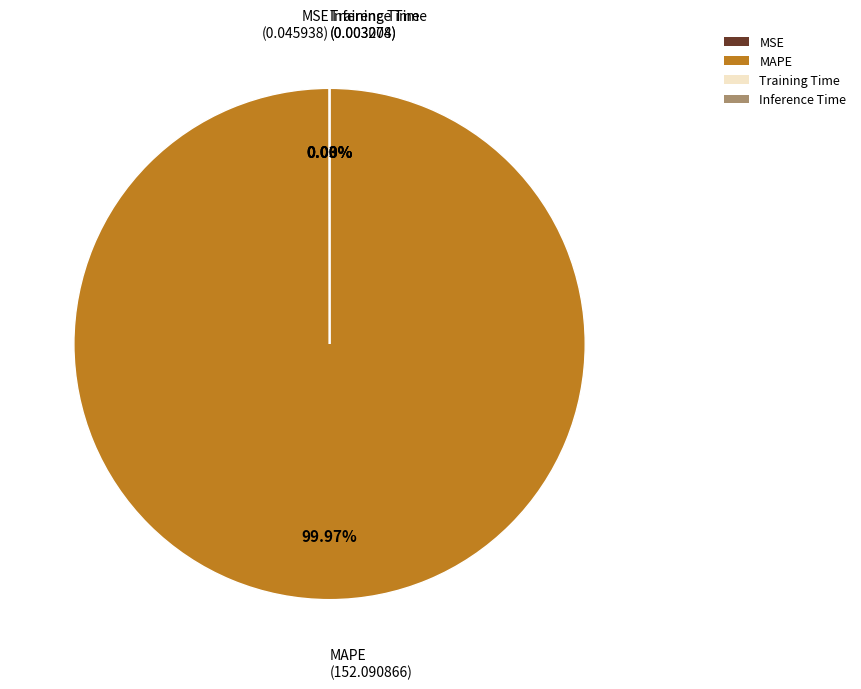

Is there any slice that represents more than half of the pie?

Yes